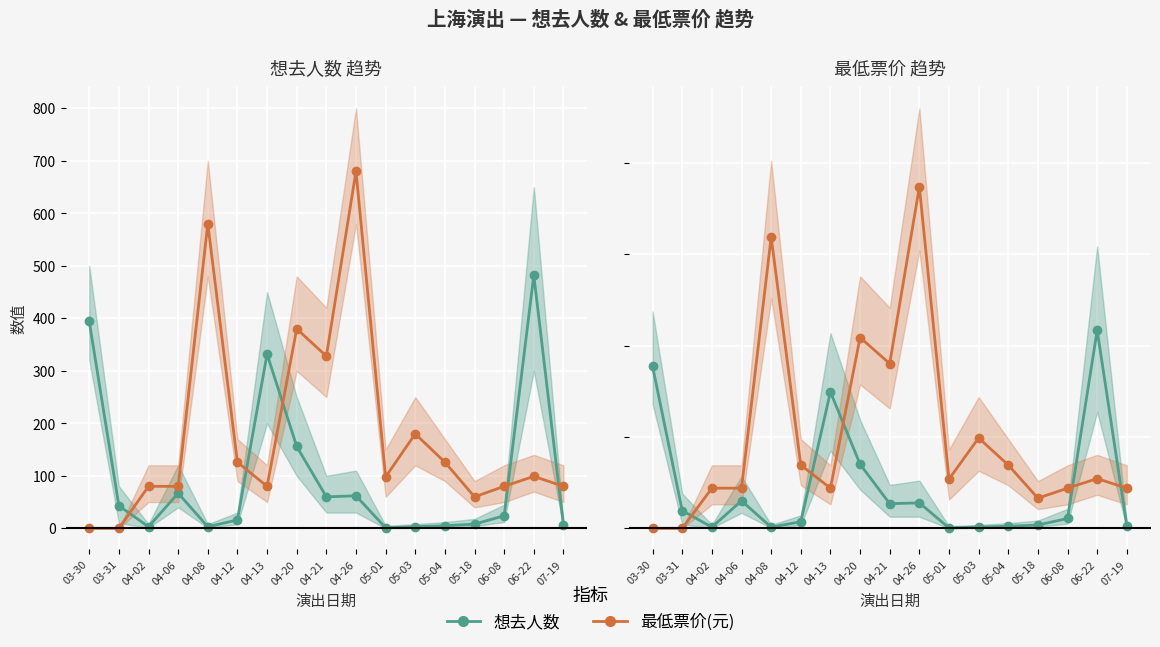

True or false: 最低票价 has more than 2 points higher than both neighbors.

True